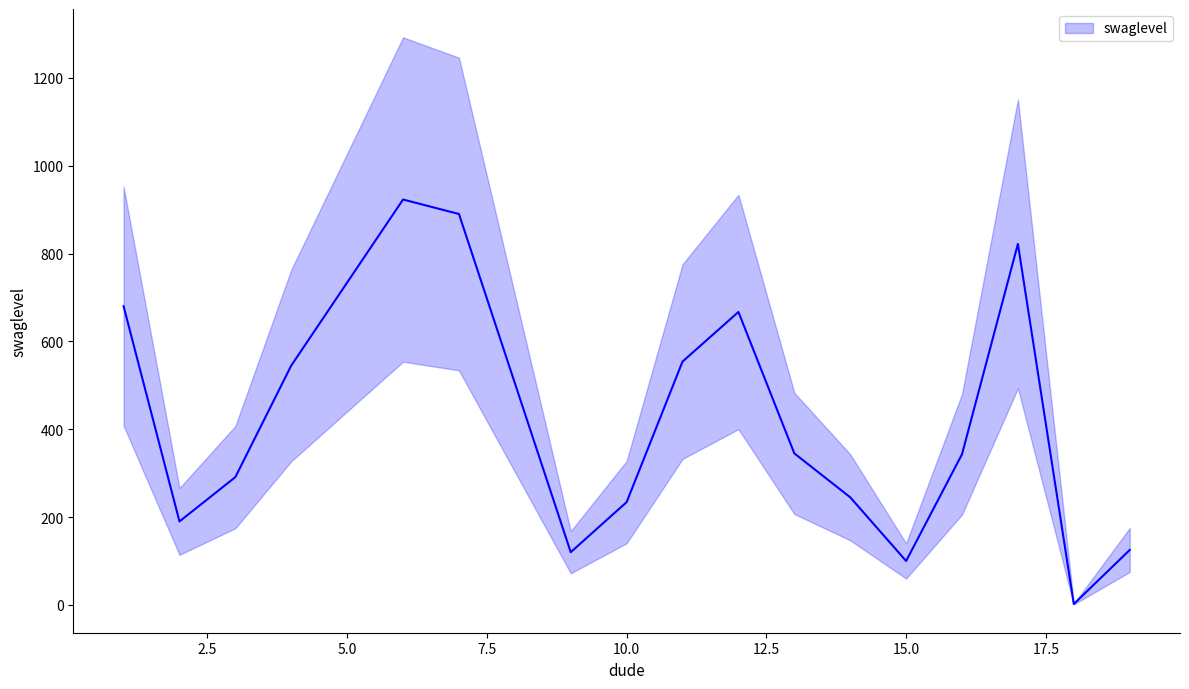

Reading left to right, extract all data points from this chart.

680	190	291	545	923	890	120	234	554	667	345	245	100	343	822	2	125